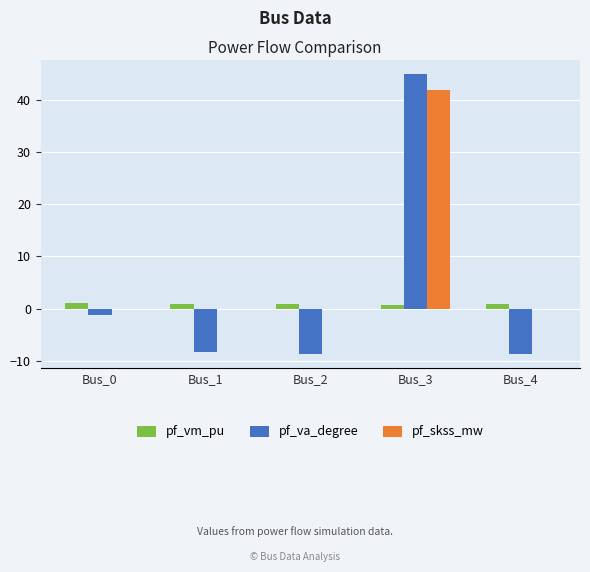

What is the difference between the pf_vm_pu values at Bus_0 and Bus_1?

0.2